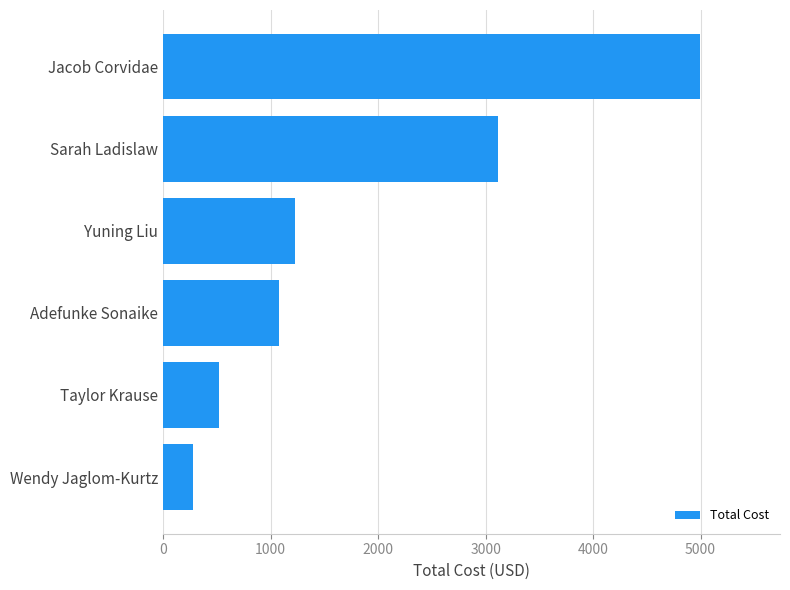

True or false: the data shows 2079.2 at Yuning Liu.

False